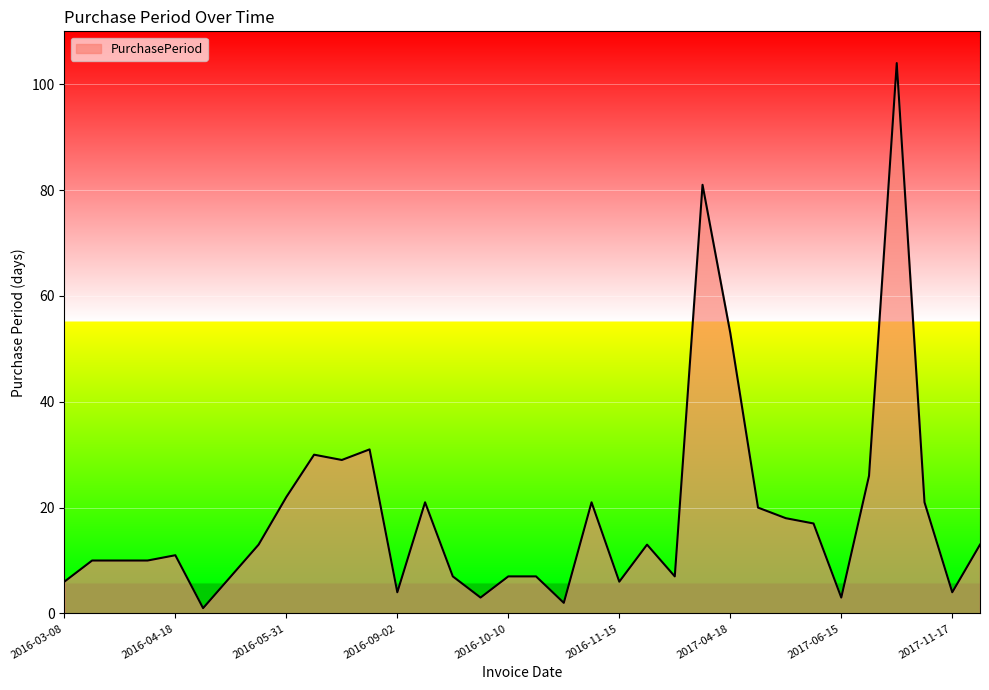

What is the greatest value displayed?

104